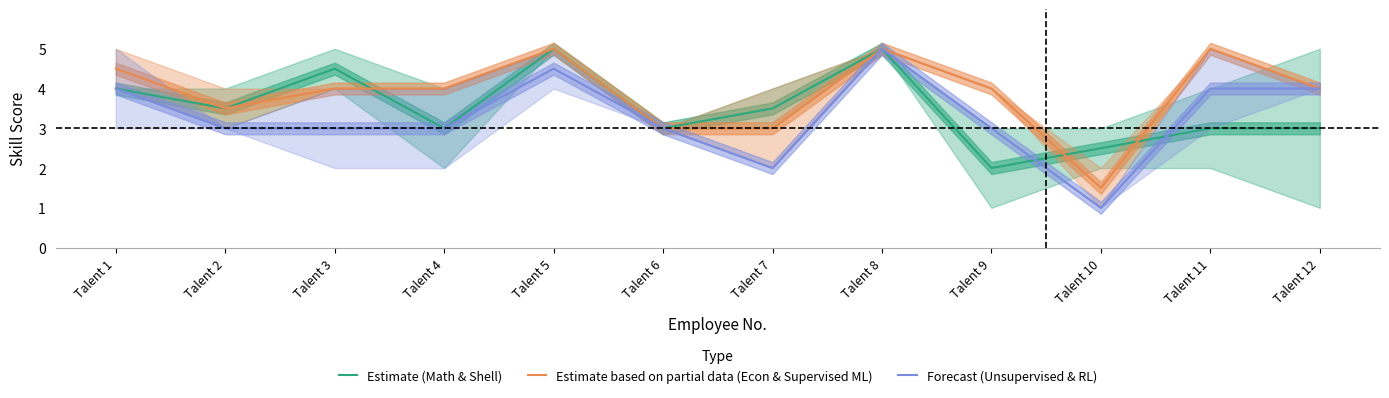

How many lines are shown in the chart?

3